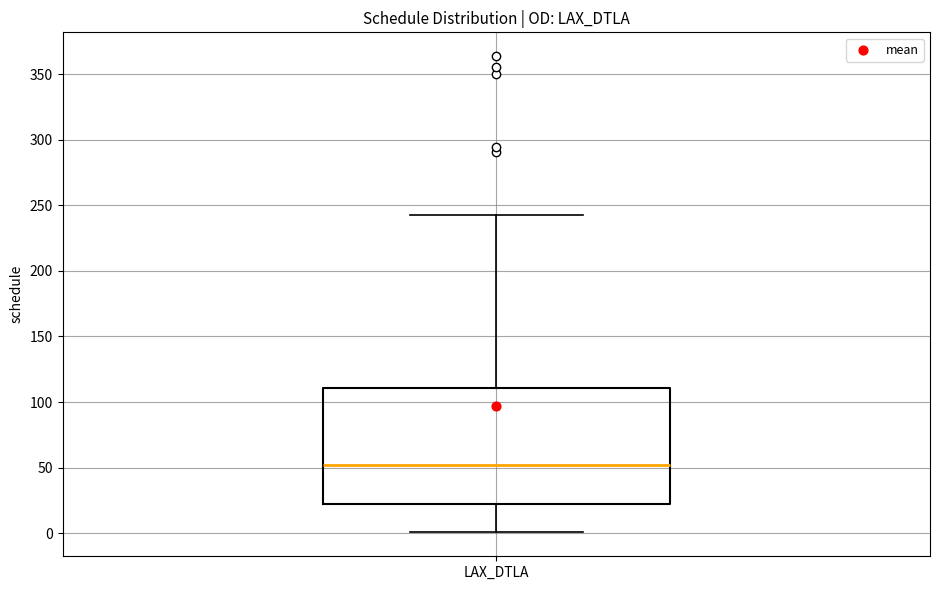

Transcribe this box plot: give where the median line is, the range the box spans, and where the two whiskers end, as read against the y-axis. The values are not printed on the chart, so give them approximately, as read against the axis.

median 50, box 20 to 110, whiskers 0 to 245